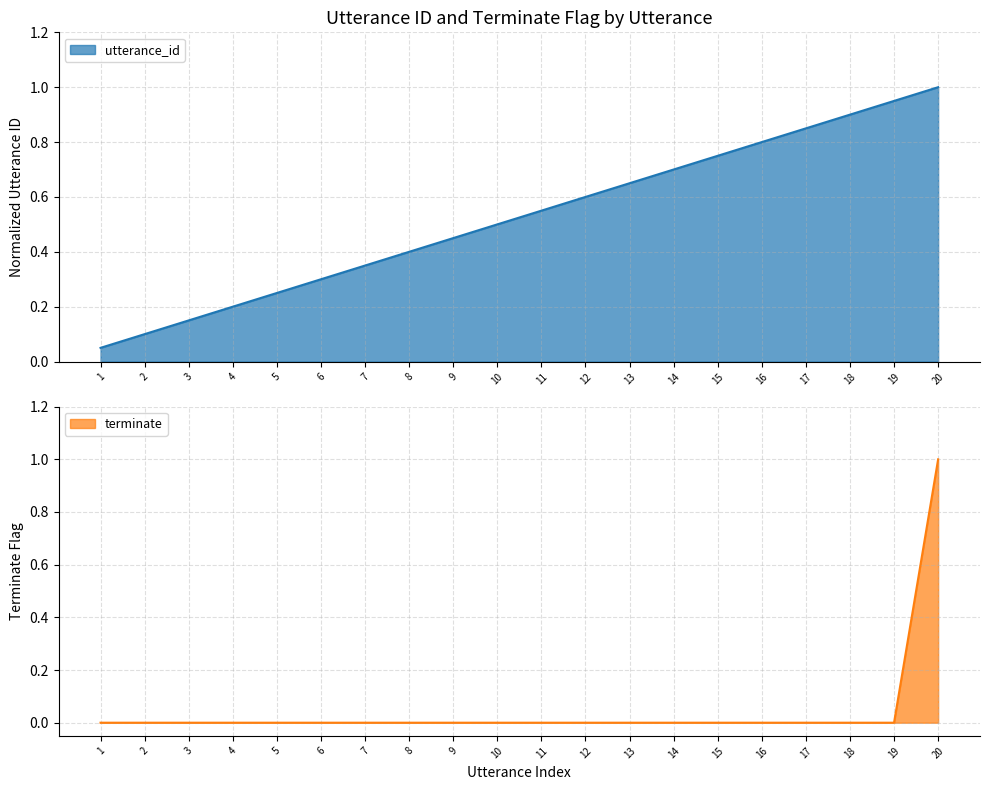

Which series has the largest total across all categories?

utterance_id